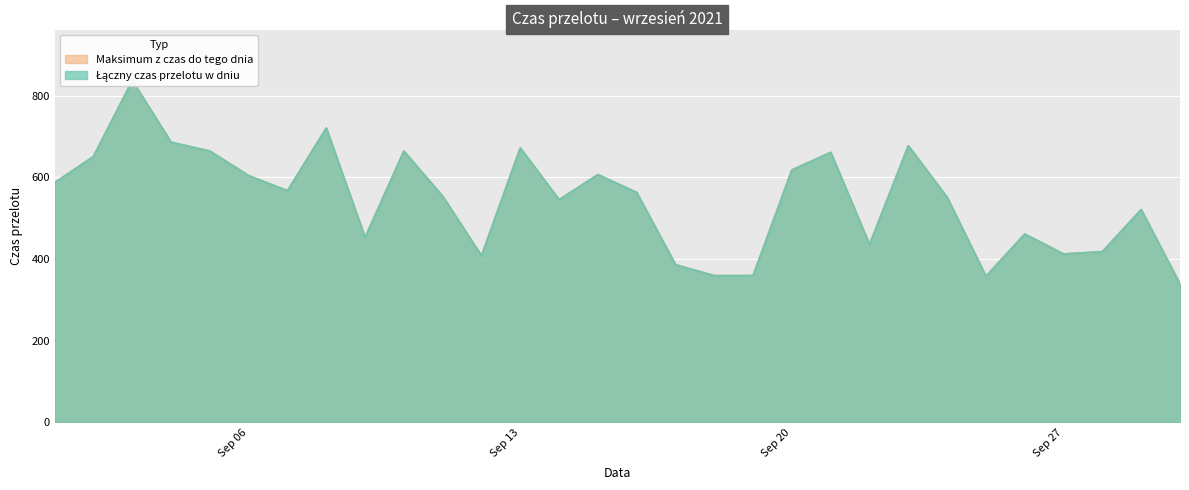

Reading left to right, extract all data points from this chart.

Maksimum z czas do tego dnia: 586.8	651.0	836.7	685.8	664.2	603.9	567.0	720.5	452.3	664.0	553.4	407.4	671.7	545.0	606.5	562.6	385.6	358.8	359.0	617.8	661.0	434.9	677.1	550.8	357.2	460.8	411.9	417.6	520.8	338.3
Łączny czas przelotu w dniu: 586.8	651.0	836.7	685.8	664.2	603.9	567.0	720.5	452.3	664.0	553.4	407.4	671.7	545.0	606.5	562.6	385.6	358.8	359.0	617.8	661.0	434.9	677.1	550.8	357.2	460.8	411.9	417.6	520.8	338.3